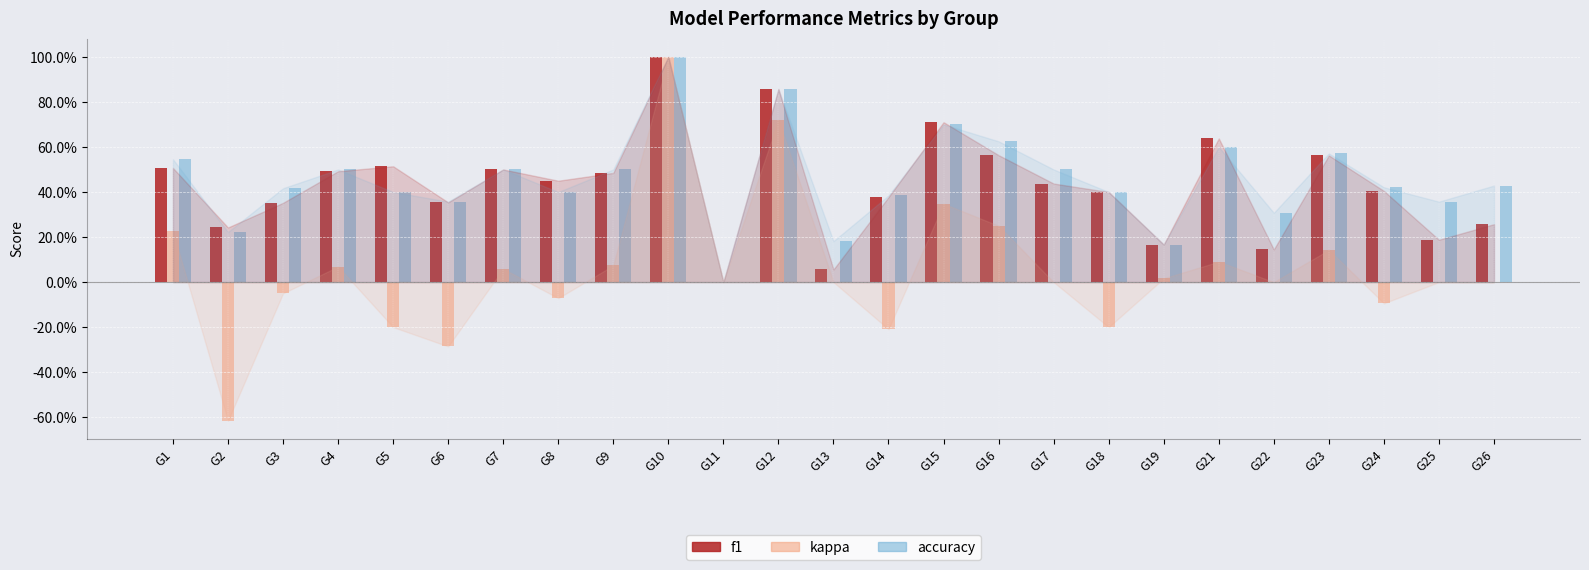

Reading left to right, transcribe all the data shown in this chart.

f1: 0.5	0.2	0.4	0.5	0.5	0.4	0.5	0.5	0.5	1.0	0.0	0.9	0.1	0.4	0.7	0.6	0.4	0.4	0.2	0.6	0.1	0.6	0.4	0.2	0.3
kappa: 0.2	-0.6	-0.1	0.1	-0.2	-0.3	0.1	-0.1	0.1	1.0	0.0	0.7	0.0	-0.2	0.3	0.2	0.0	-0.2	0.0	0.1	0.0	0.1	-0.1	0.0	0.0
accuracy: 0.5	0.2	0.4	0.5	0.4	0.4	0.5	0.4	0.5	1.0	0.0	0.9	0.2	0.4	0.7	0.6	0.5	0.4	0.2	0.6	0.3	0.6	0.4	0.4	0.4